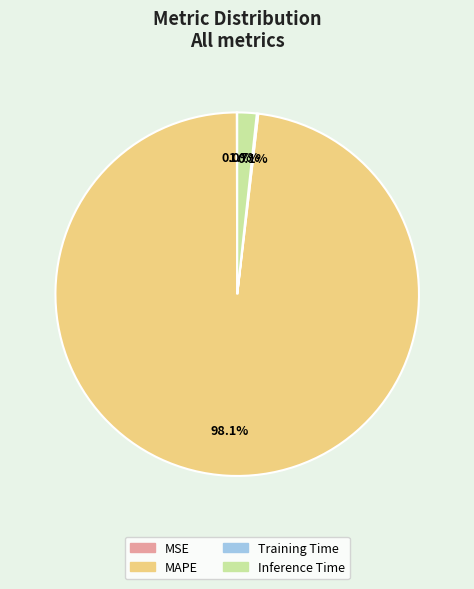

Which slice represents more than half of the pie?

MAPE